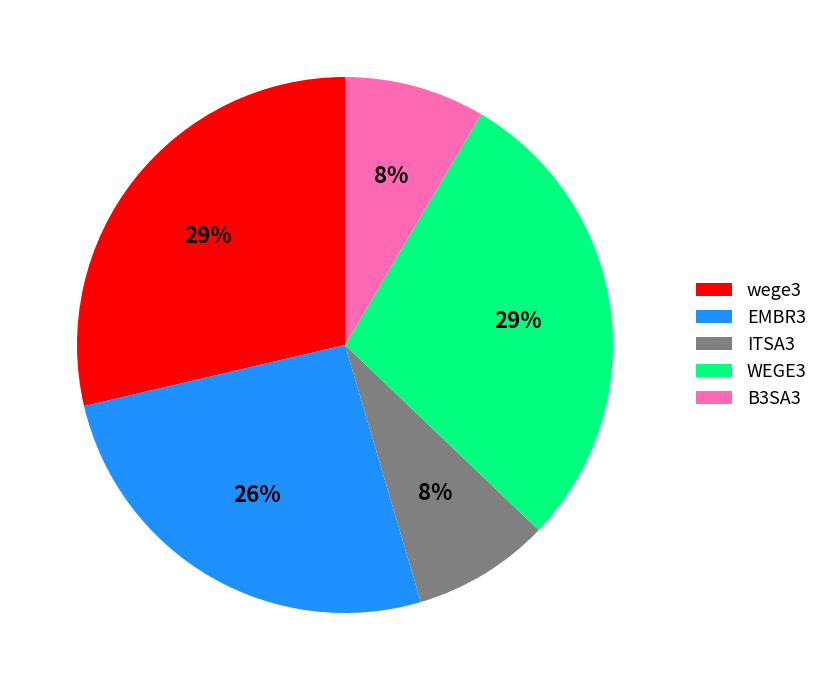

To the nearest percent, what is the difference between the wege3 and EMBR3 slice percentages?

3%